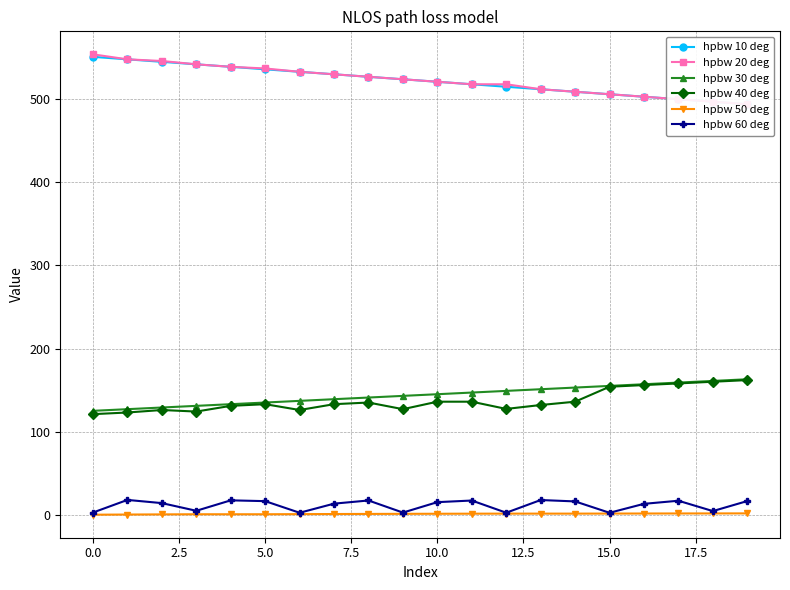

Reading right to left, extract all data points from this chart.

hpbw 10 deg: 494.0	497.0	500.0	503.0	506.0	509.0	512.0	515.0	518.0	521.0	524.0	527.0	530.0	533.0	536.0	539.0	542.0	545.0	548.0	551.0
hpbw 20 deg: 494.0	497.0	500.0	503.0	506.0	509.0	512.0	518.0	518.0	521.0	524.0	527.0	530.0	533.0	537.0	539.0	542.0	546.0	548.0	554.0
hpbw 30 deg: 163.0	161.0	159.0	157.0	155.0	153.0	151.0	149.0	147.0	145.0	143.0	141.0	139.0	137.0	135.0	133.0	131.0	129.0	127.0	125.0
hpbw 40 deg: 162.0	160.0	158.0	156.0	154.0	136.0	132.0	127.3	136.0	136.0	127.0	135.0	133.0	126.0	133.0	131.0	124.1	126.0	123.0	121.0
hpbw 50 deg: 1.6	1.5	1.5	1.4	1.4	1.3	1.3	1.3	1.2	1.1	1.0	0.9	0.8	0.7	0.5	0.5	0.5	0.4	0.2	0.0
hpbw 60 deg: 16.4	4.4	16.8	13.1	2.3	16.0	17.7	2.4	17.1	15.1	2.6	17.1	13.3	2.3	16.3	17.3	4.7	13.9	17.8	2.6